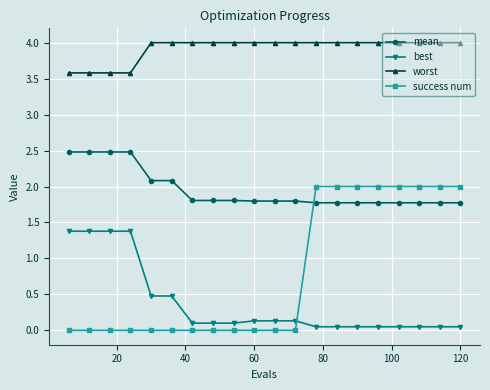

List the series in order of their peak value, lowest first.

best, success num, mean, worst